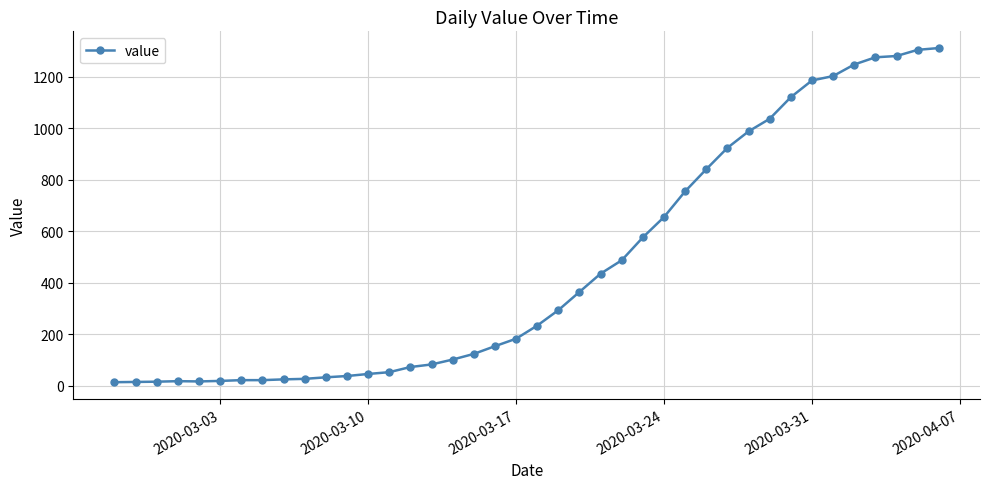

What is the maximum value shown in the chart?

1312